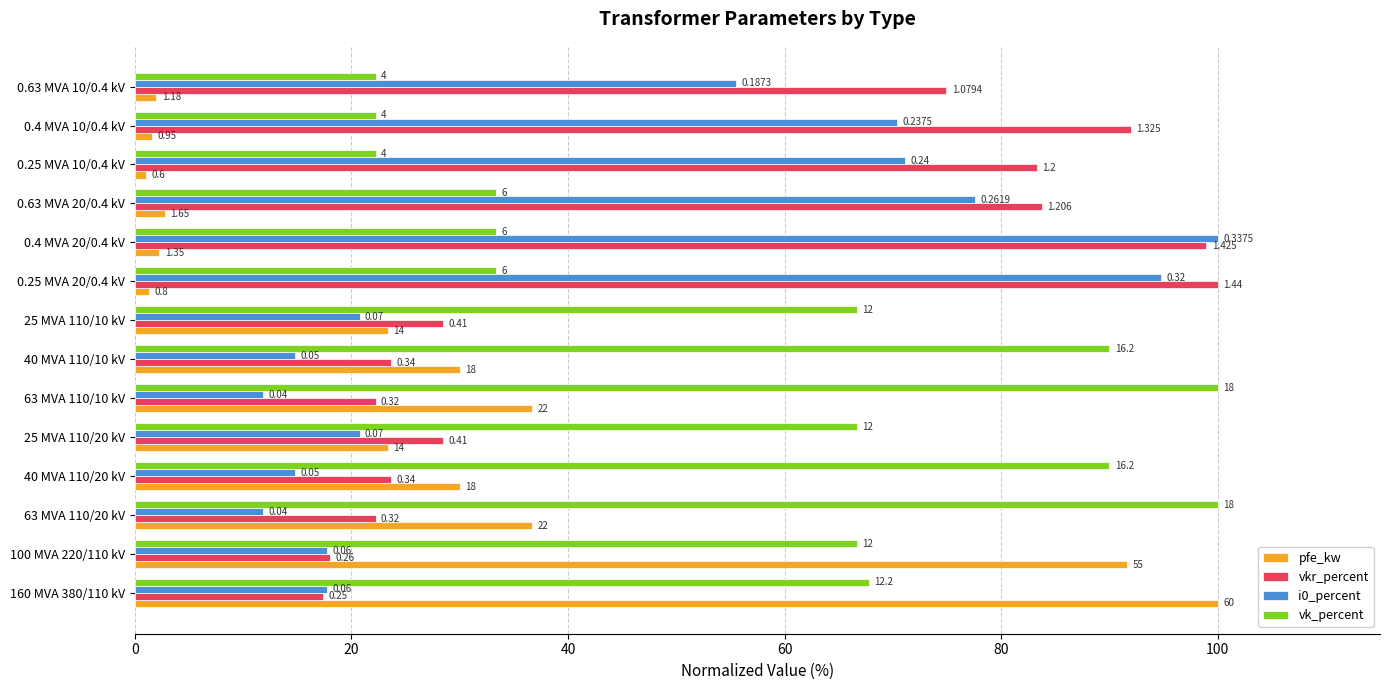

How many data points does each series have?

14